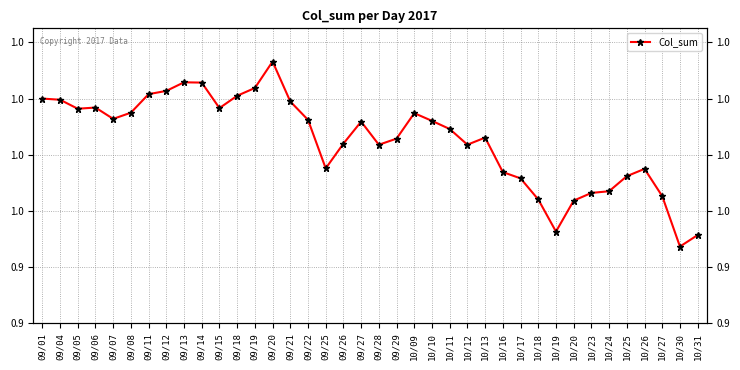

Is this an area chart (filled region under the line)?

No